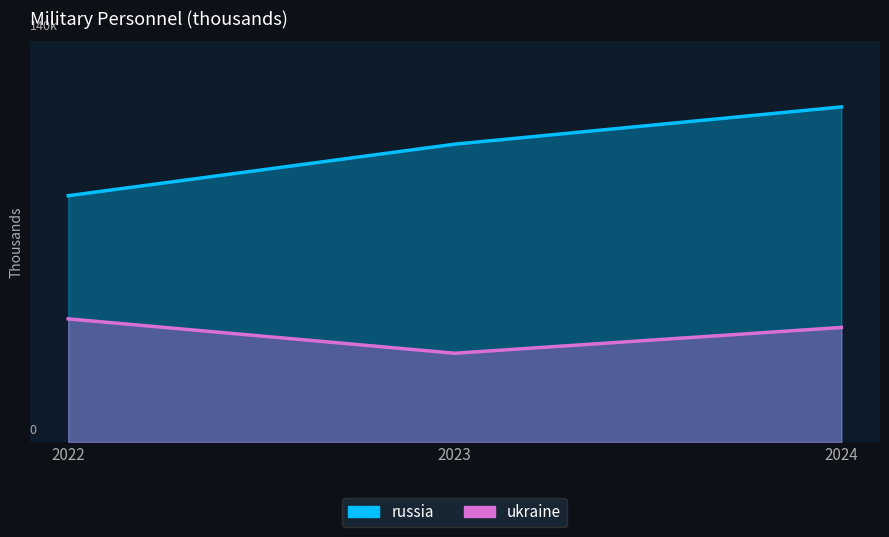

Which series has the widest spread of values?

russia